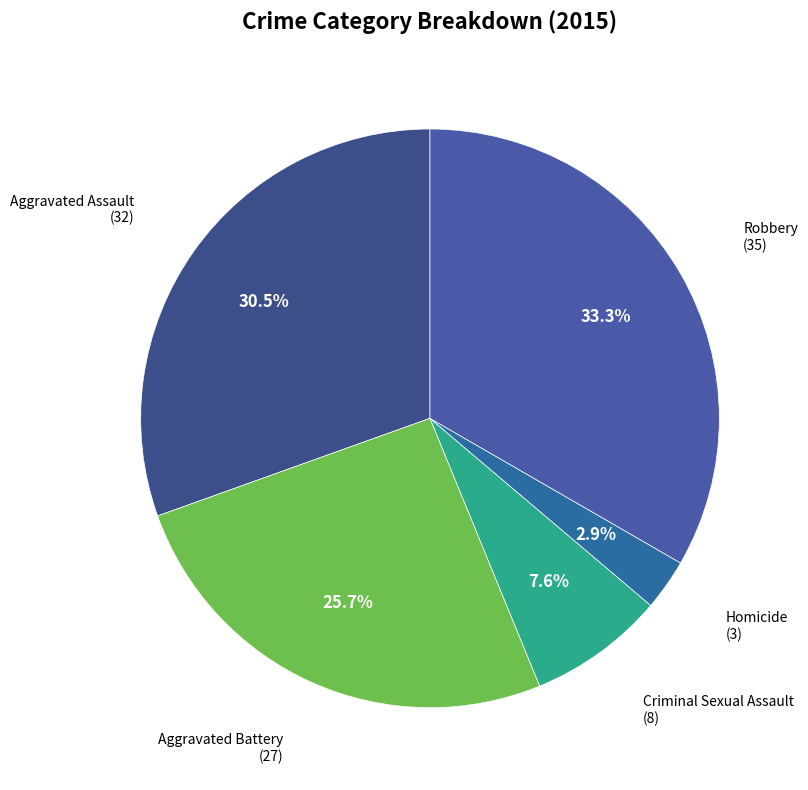

Rank the categories by value from lowest to highest.

Homicide, Criminal Sexual Assault, Aggravated Battery, Aggravated Assault, Robbery